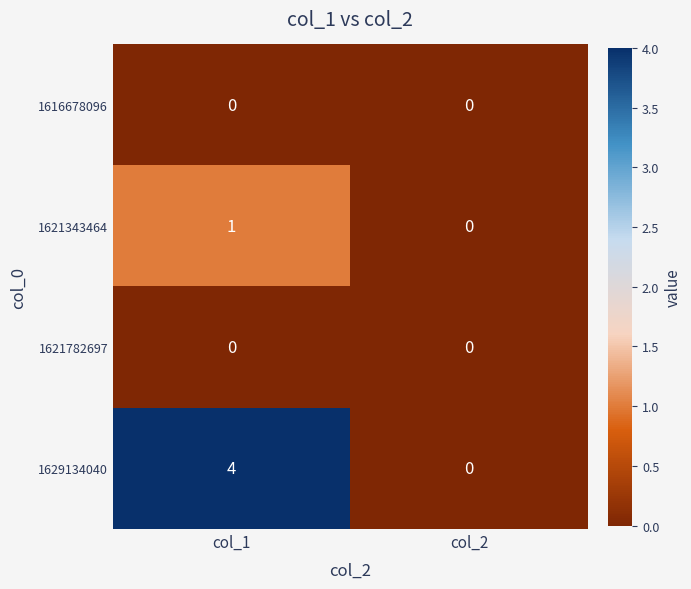

Reading right to left, what are all the values shown in this chart?

1616678096: 0	0
1621343464: 0	1
1621782697: 0	0
1629134040: 0	4